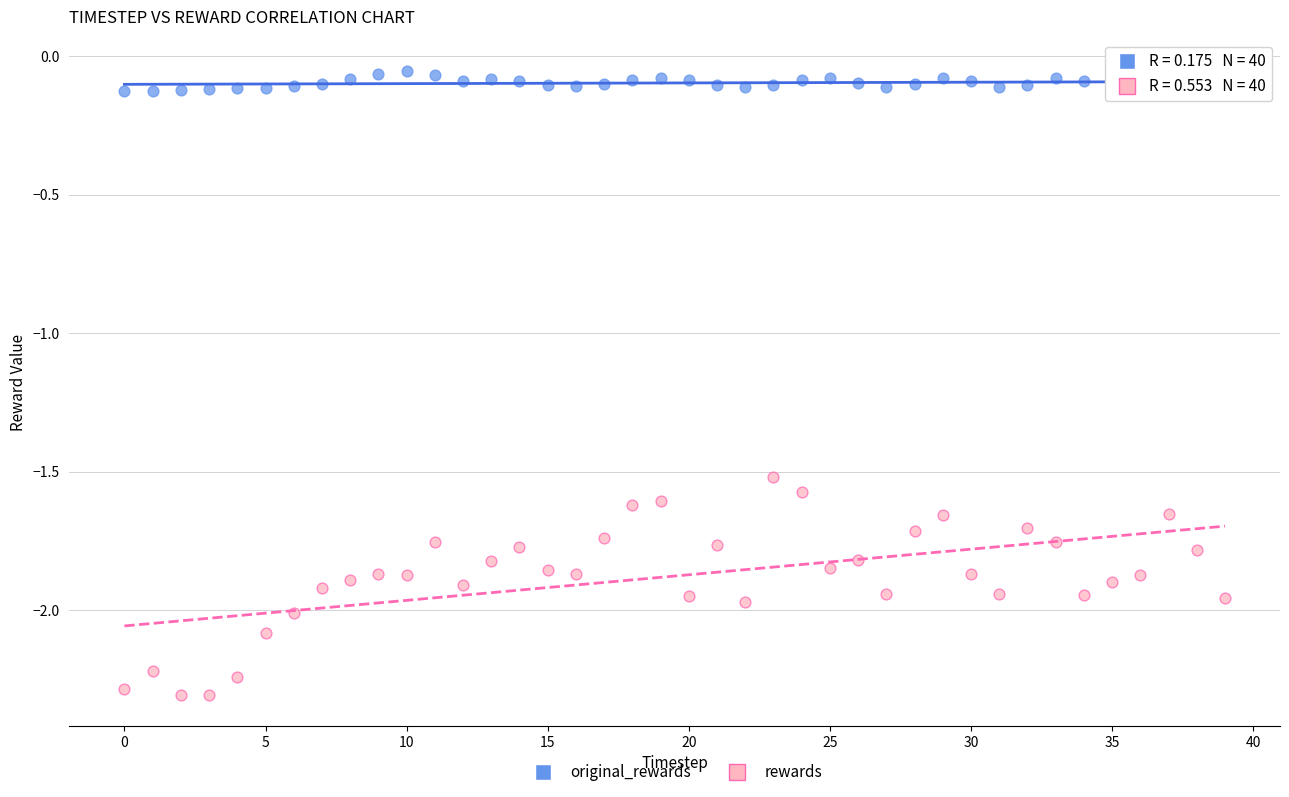

Which series has the widest spread of Y values?

rewards